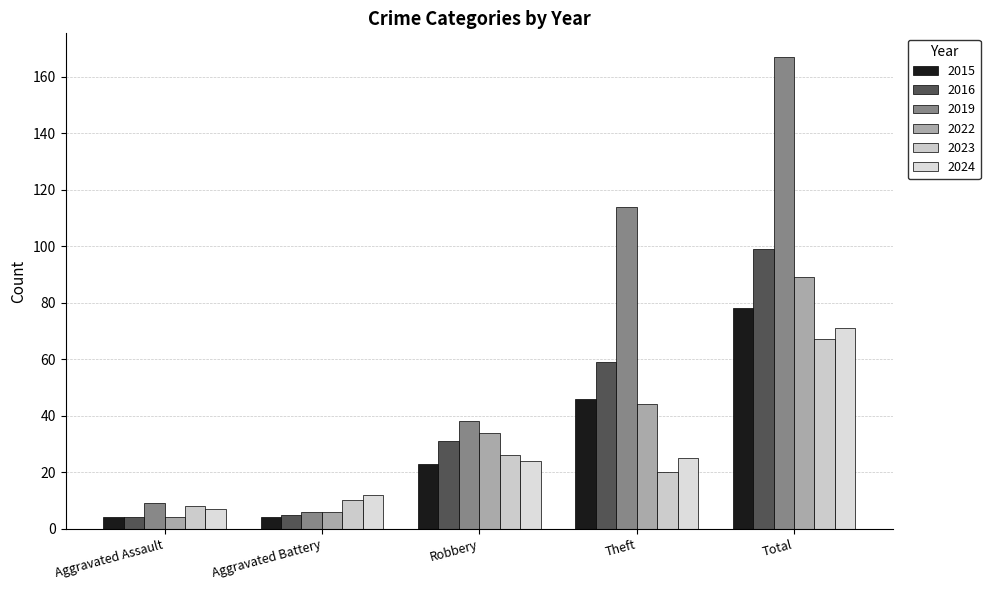

How many values in the 2022 series are below 34?

2